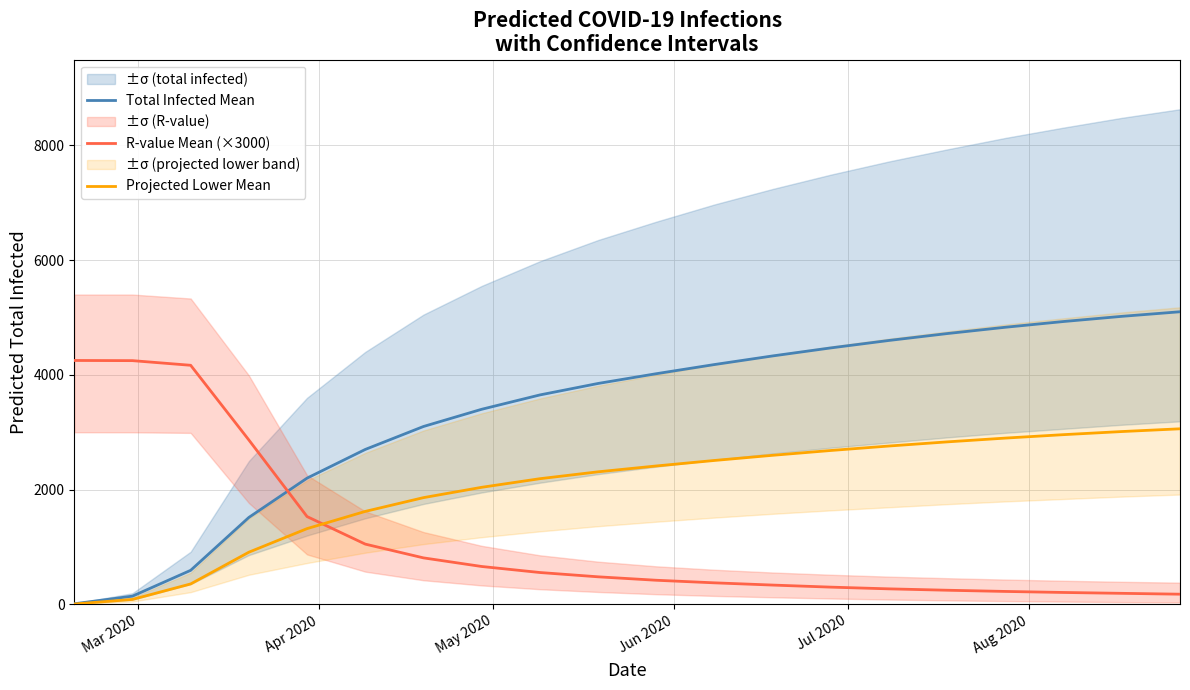

Does the chart have visible grid lines?

Yes